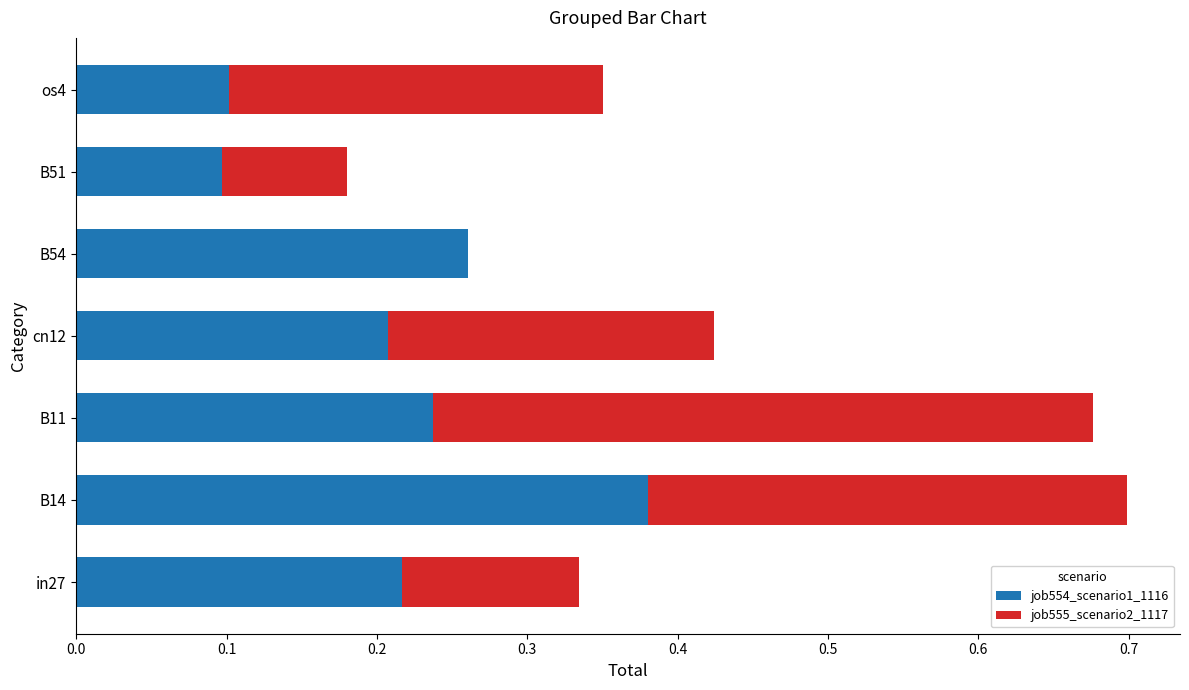

What is the total value across all series at B14?

0.7